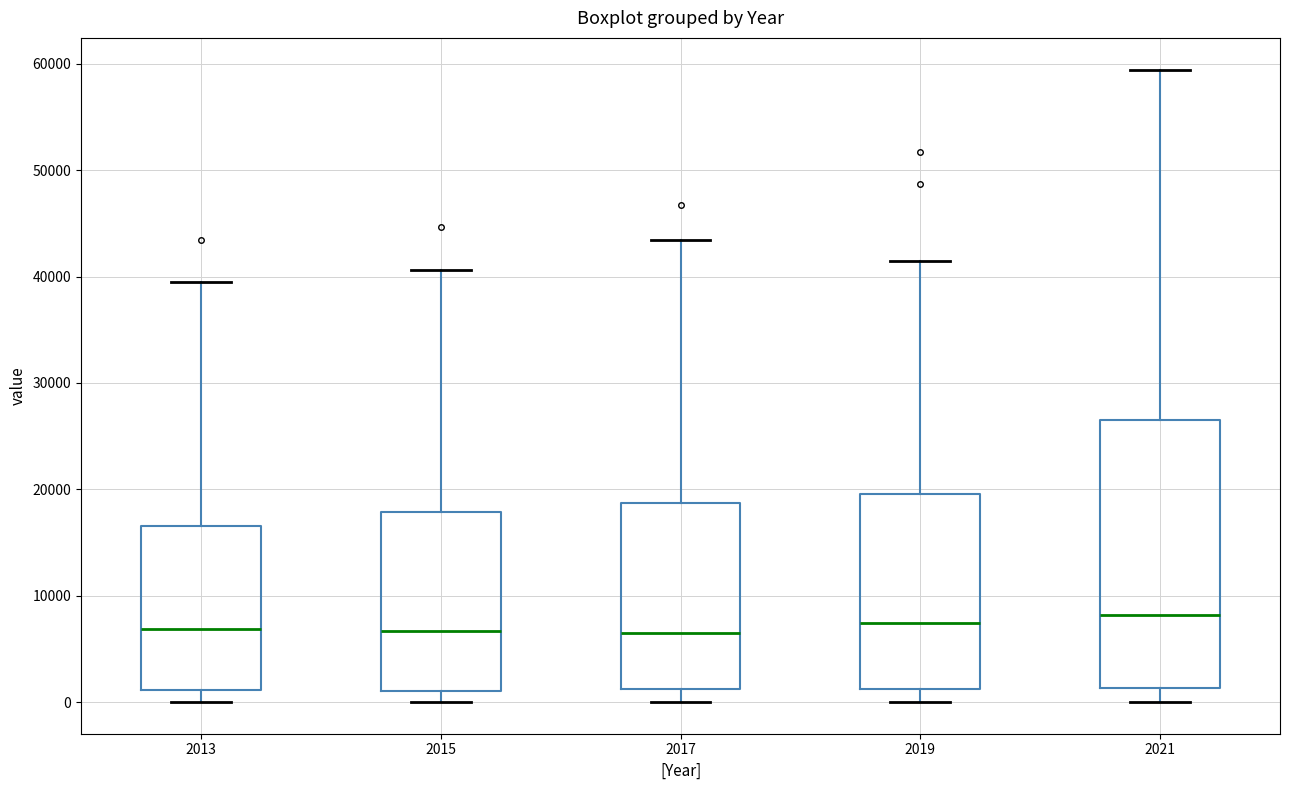

Reading left to right, read every box against the y-axis: the position of its median line, the range the box covers, and the ends of its whiskers. The values are not printed on the chart, so give them approximately, as read against the axis.

2013: median 7000, box 1000 to 17000, whiskers 0 to 39000
2015: median 7000, box 1000 to 18000, whiskers 0 to 41000
2017: median 7000, box 1000 to 19000, whiskers 0 to 43000
2019: median 7000, box 1000 to 20000, whiskers 0 to 41000
2021: median 8000, box 1000 to 27000, whiskers 0 to 59000